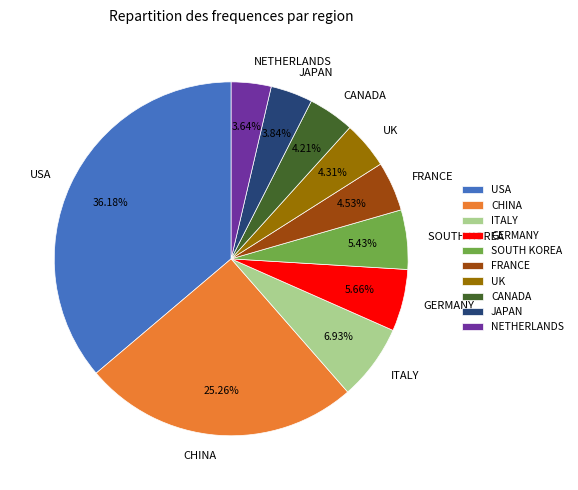

To the nearest percent, what portion does CHINA represent?

25%